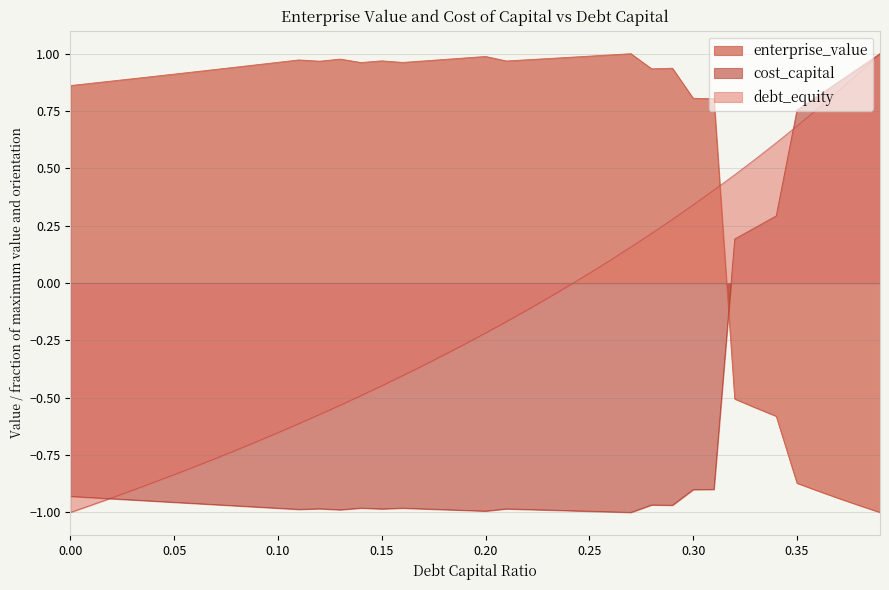

What is the sum of the debt_capital values at 0.04 and 0.29?

-0.6